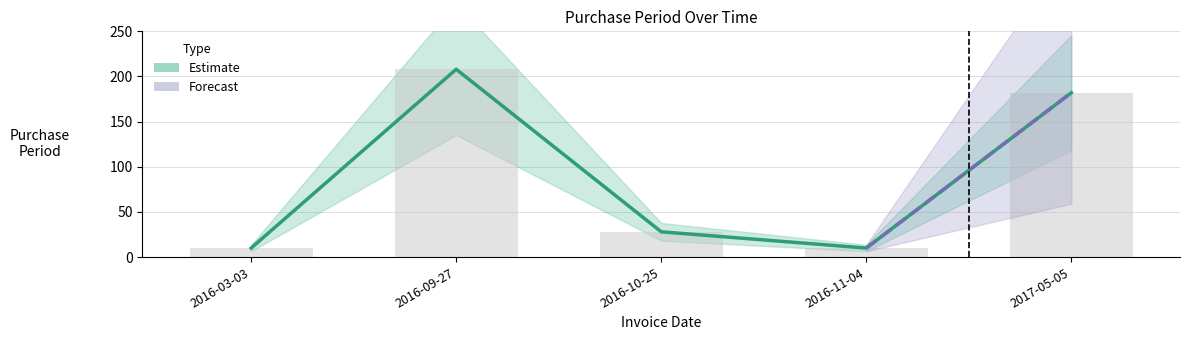

At which category does the chart reach its minimum across all series?

2016-03-03